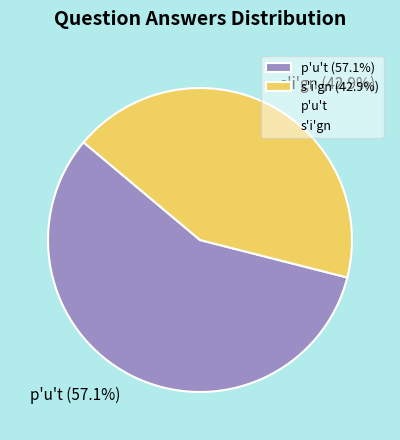

Do p'u't and s'i'gn together represent more than half of the pie?

Yes